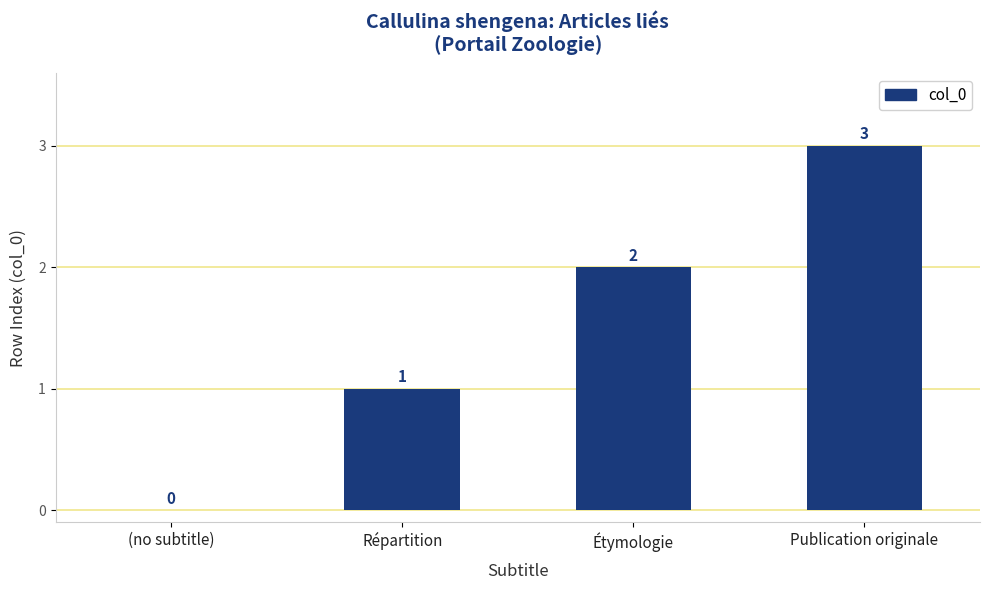

What is the average value?

2